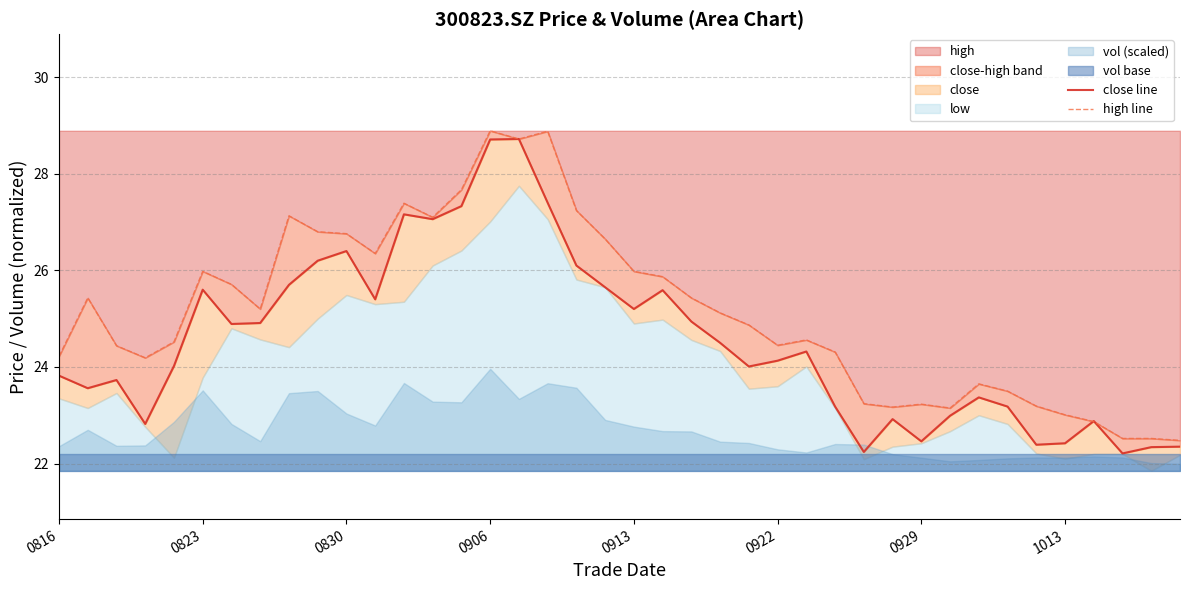

What is the lowest value of the close line series?

22.2